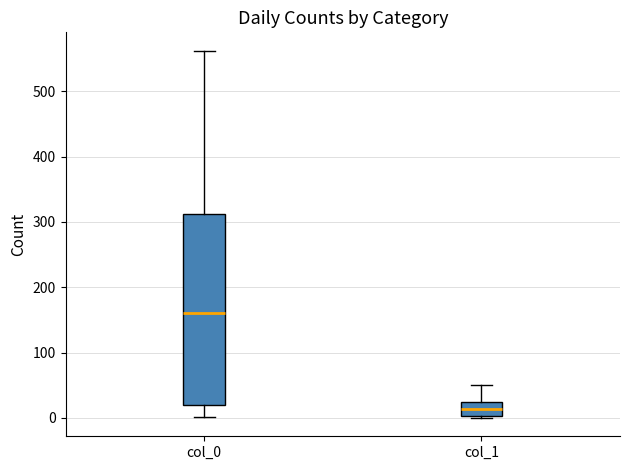

Comparing the boxes themselves (not the whiskers), which one is the tallest?

col_0